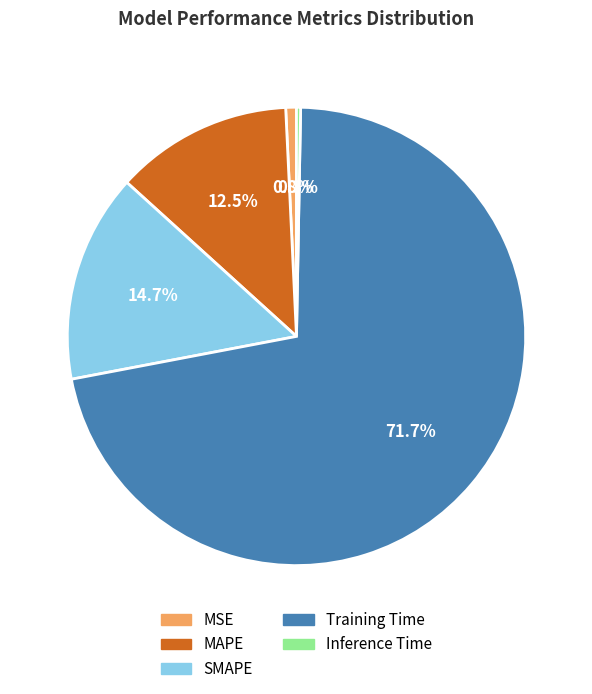

How many slices are in this pie chart?

5